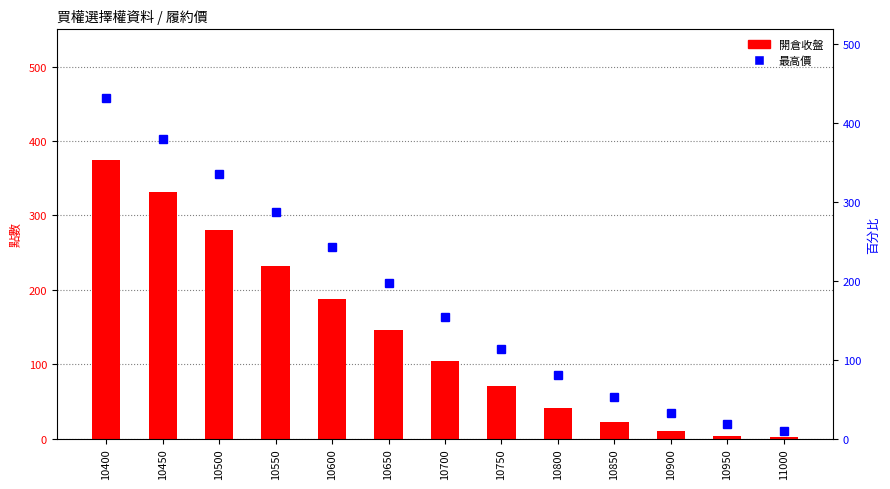

Count the number of categories in the chart.

13